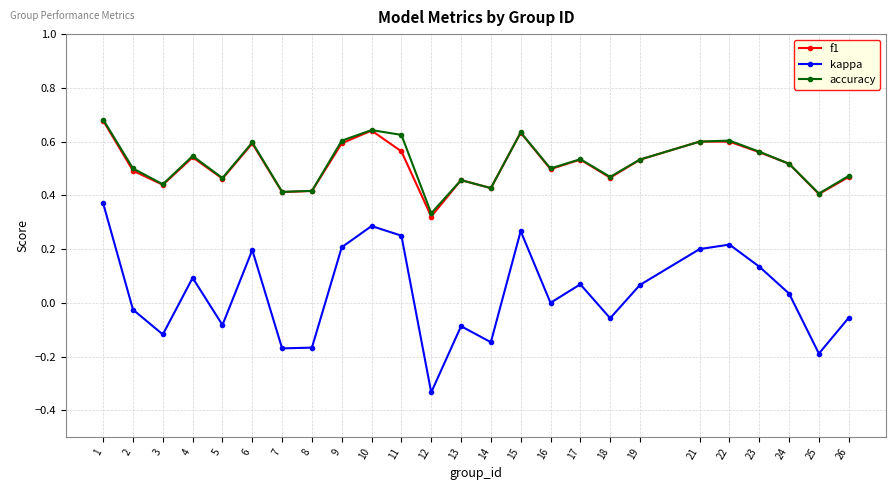

True or false: f1 has more than 1 points higher than both neighbors.

True